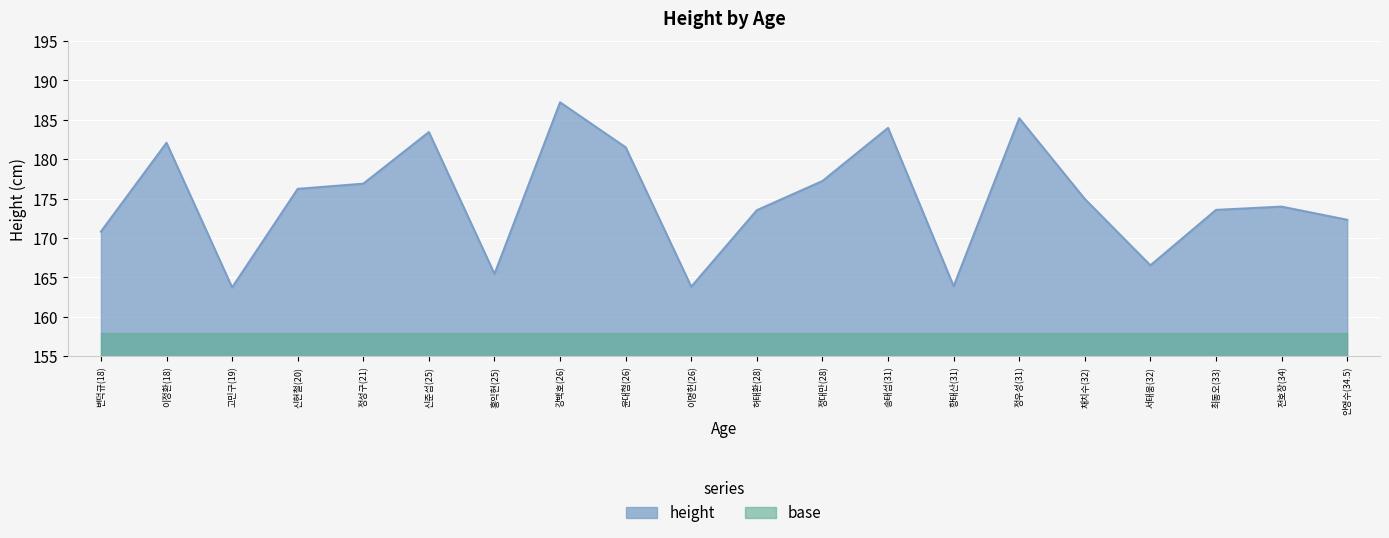

Which has a higher value, 홍익현(25) or 이정환(18)?

이정환(18)